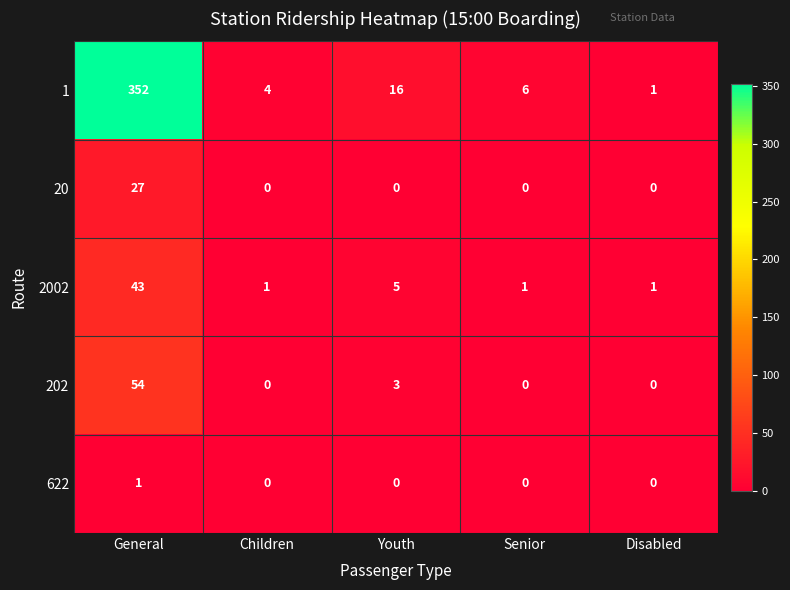

Which series changed the most between General and Disabled?

1